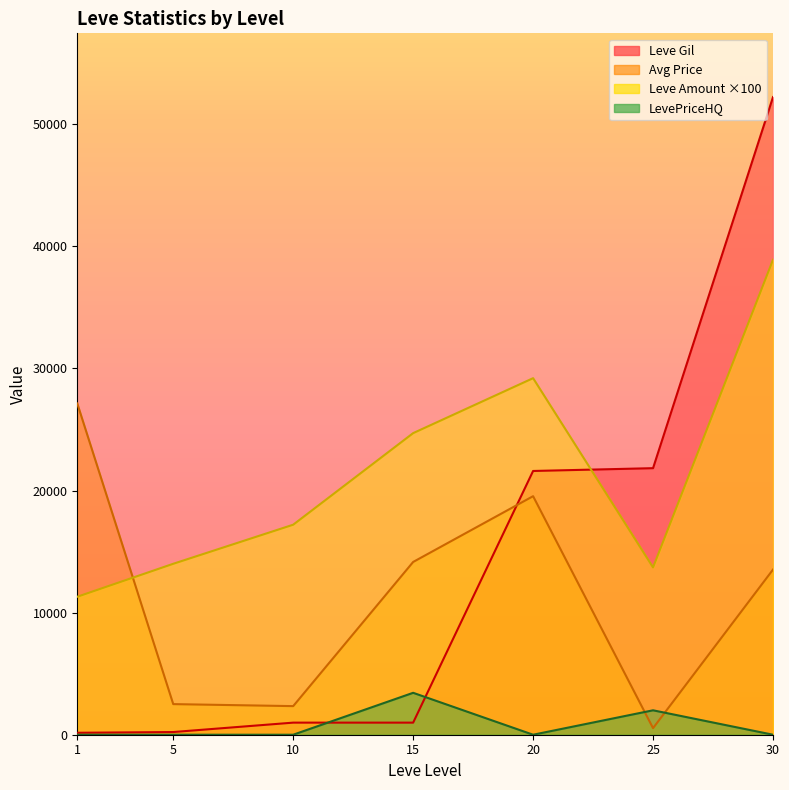

How many values in the Leve Amount series exceed 17200?

3